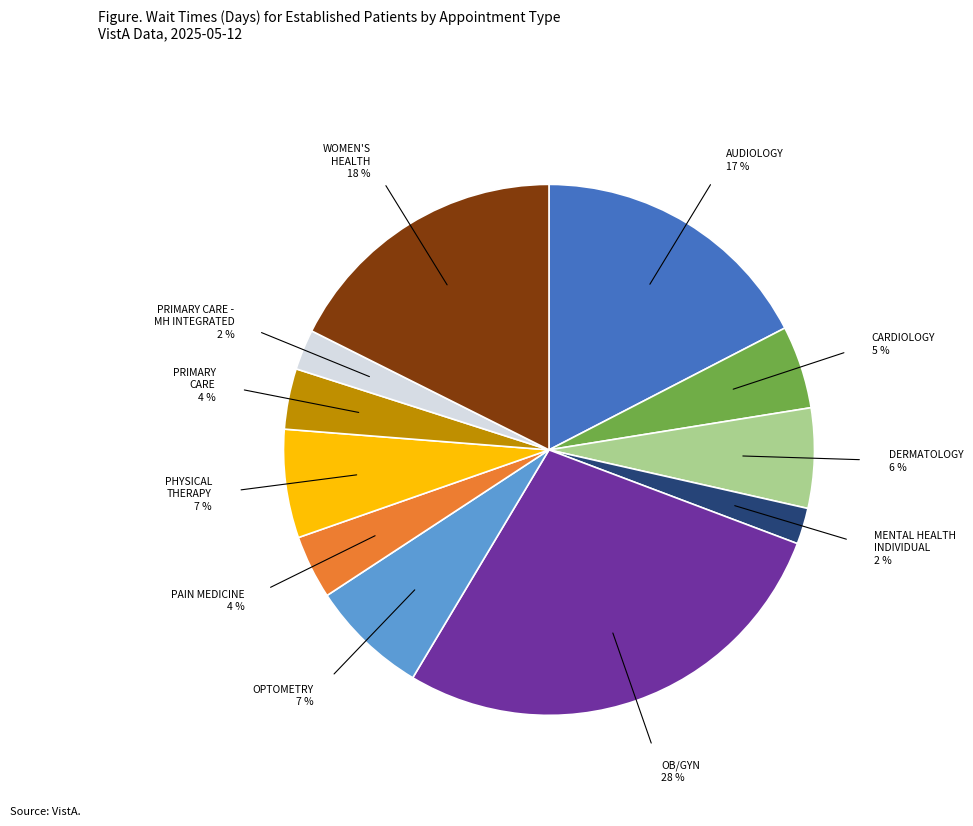

Is there any slice that represents more than half of the pie?

No